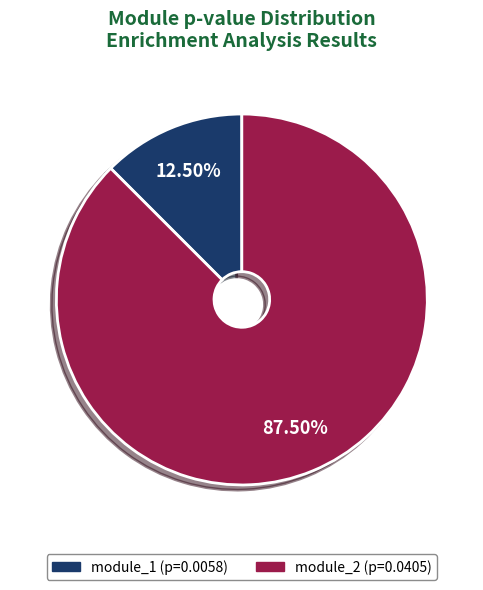

How many slices are in this pie chart?

2